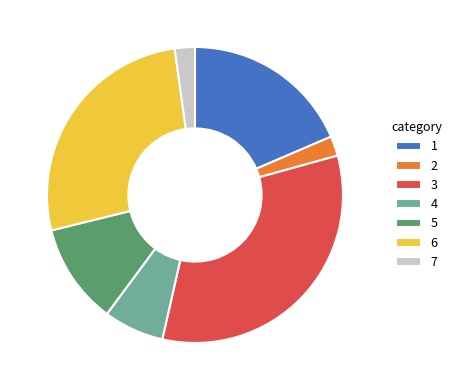

Does 2 account for over 50% of the chart?

No